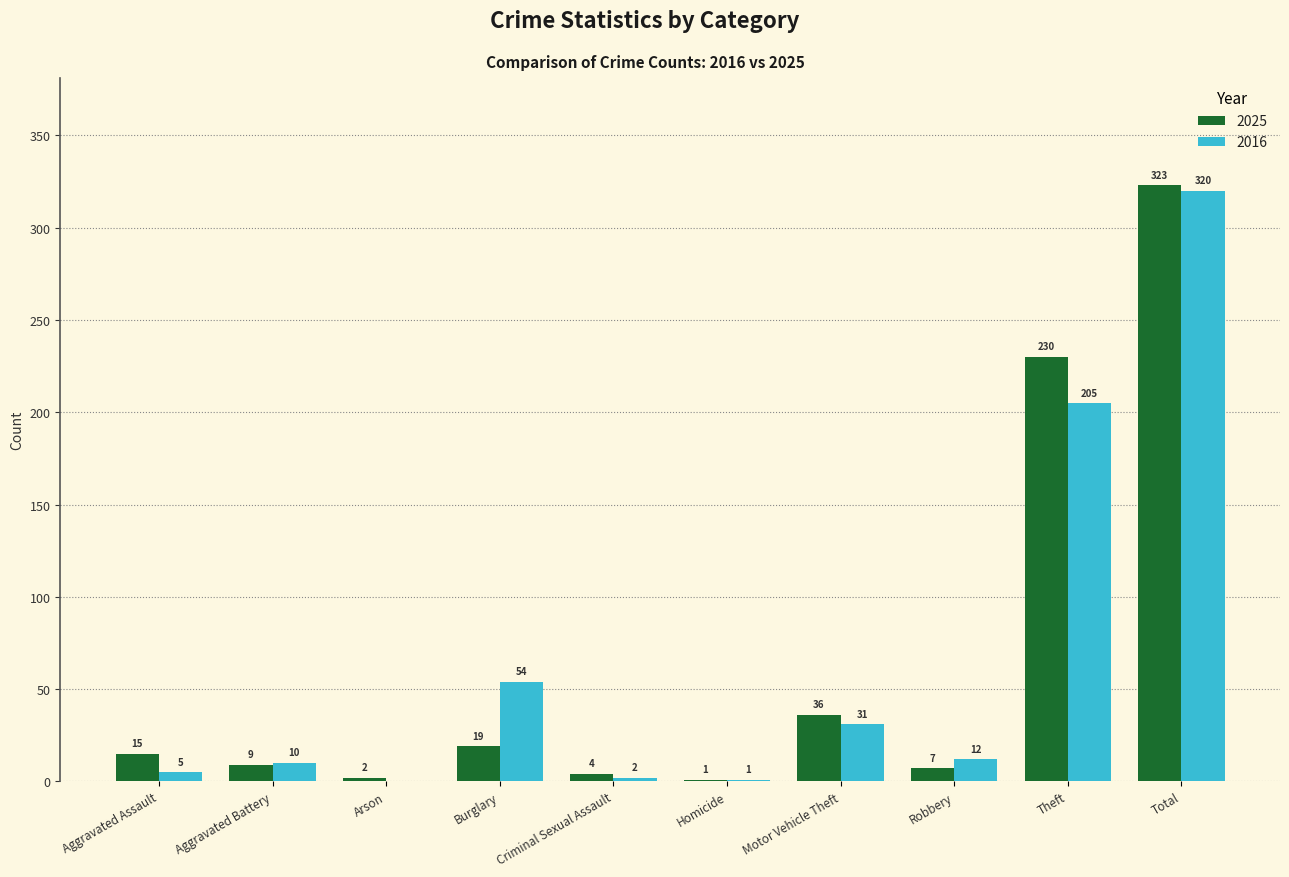

Where does the 2016 series first go above 12?

Burglary